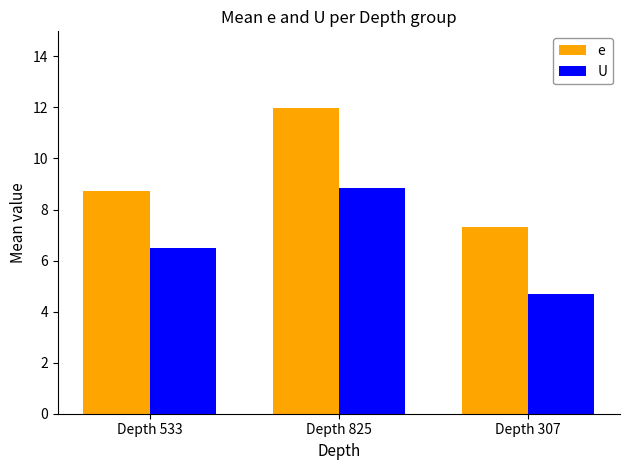

Where does the e series first go above 8?

Depth 533